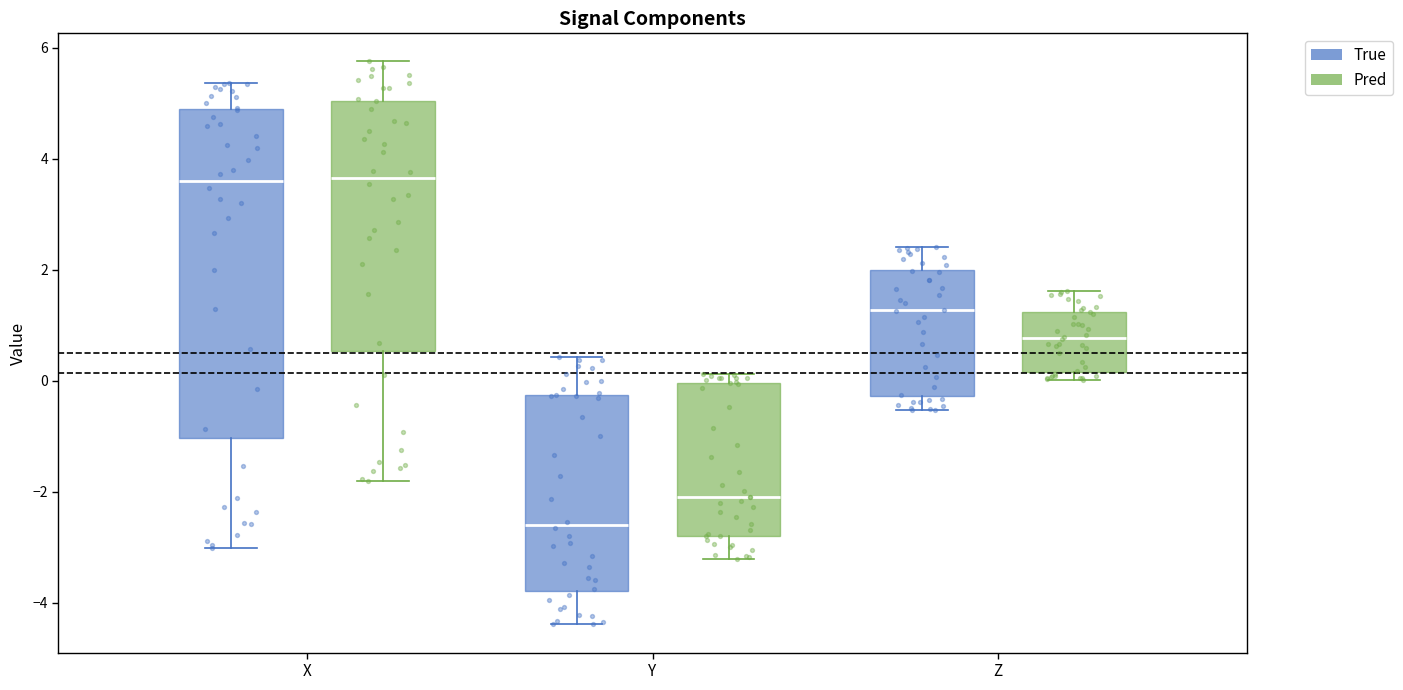

Reading left to right, transcribe this box plot: for each box, give where its median line is, the range the box spans, and where its two whiskers end, as read against the y-axis. The values are not printed on the chart, so give them approximately, as read against the axis.

X (True): median 3.6, box -1.0 to 4.8, whiskers -3.0 to 5.4
X (Pred): median 3.6, box 0.6 to 5.0, whiskers -1.8 to 5.8
Y (True): median -2.6, box -3.8 to -0.2, whiskers -4.4 to 0.4
Y (Pred): median -2.0, box -2.8 to 0.0, whiskers -3.2 to 0.2
Z (True): median 1.2, box -0.2 to 2.0, whiskers -0.6 to 2.4
Z (Pred): median 0.8, box 0.2 to 1.2, whiskers 0.0 to 1.6